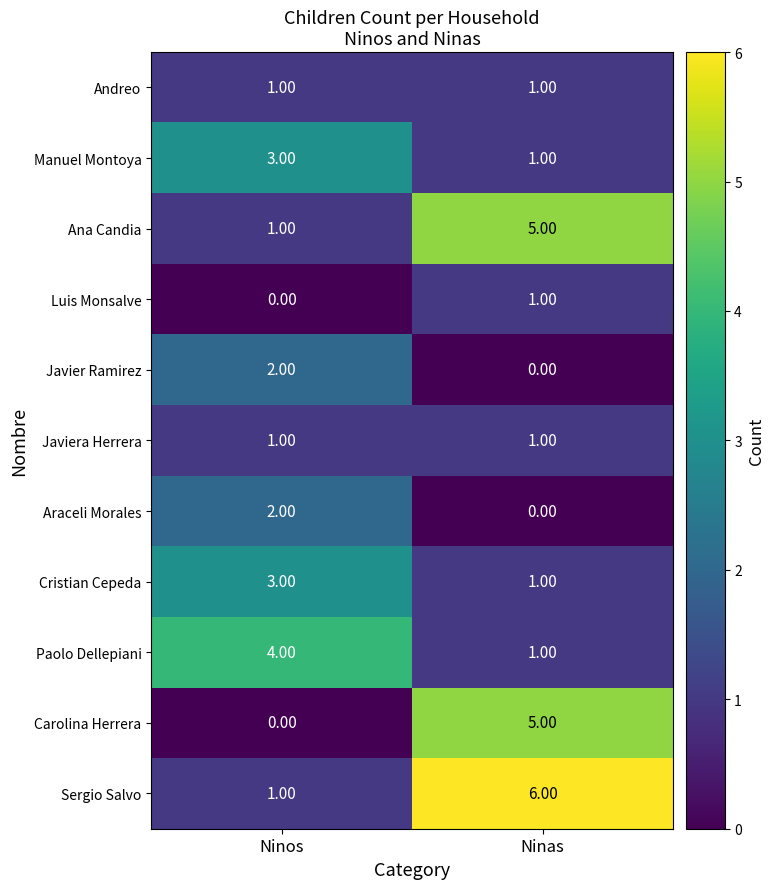

Where is Paolo Dellepiani nearest to the value 2?

Ninas